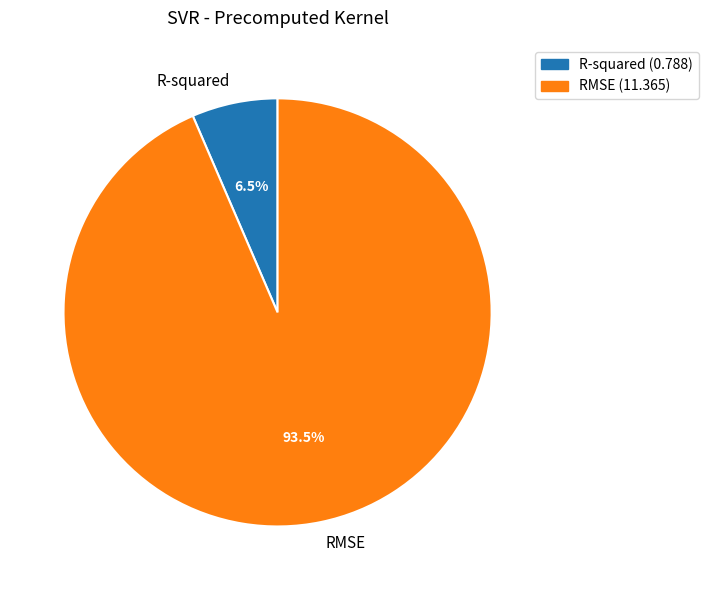

How many segments does this pie chart have?

2